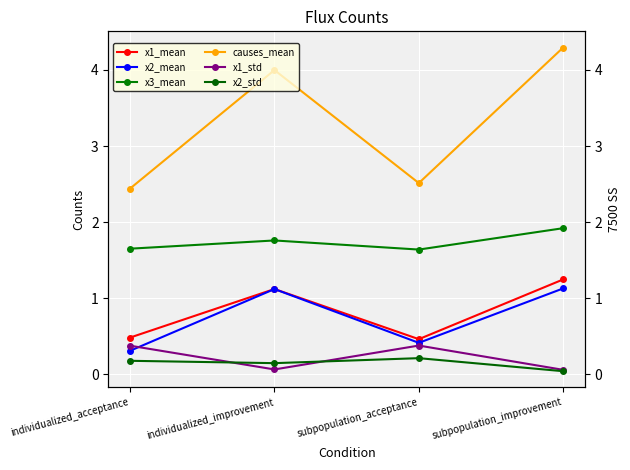

True or false: x3_mean and causes_mean intersect in this chart.

False